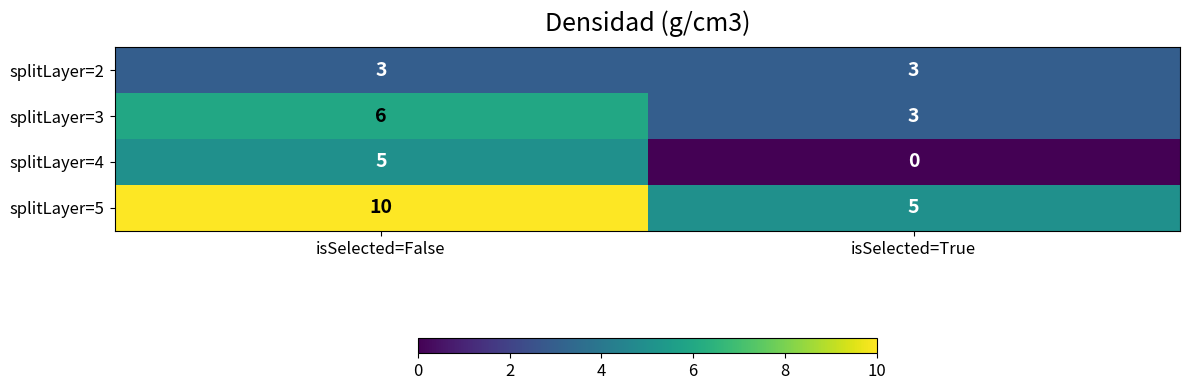

At which category does the chart reach its minimum across all series?

isSelected=True